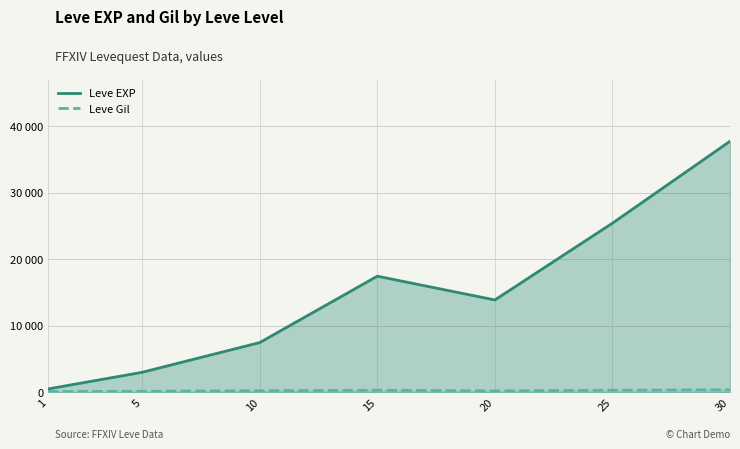

Which category has the highest value in the Leve EXP series?

30